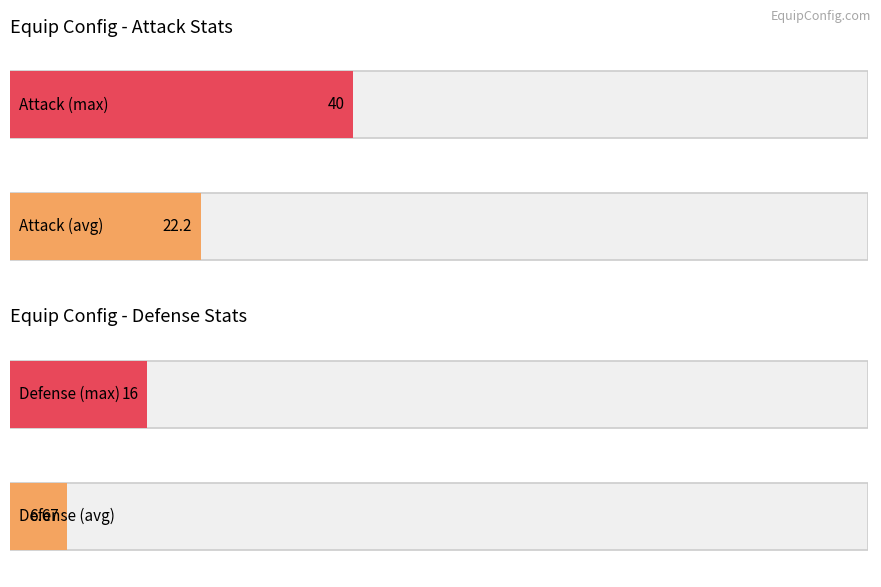

What is the maximum value shown in the chart?

40